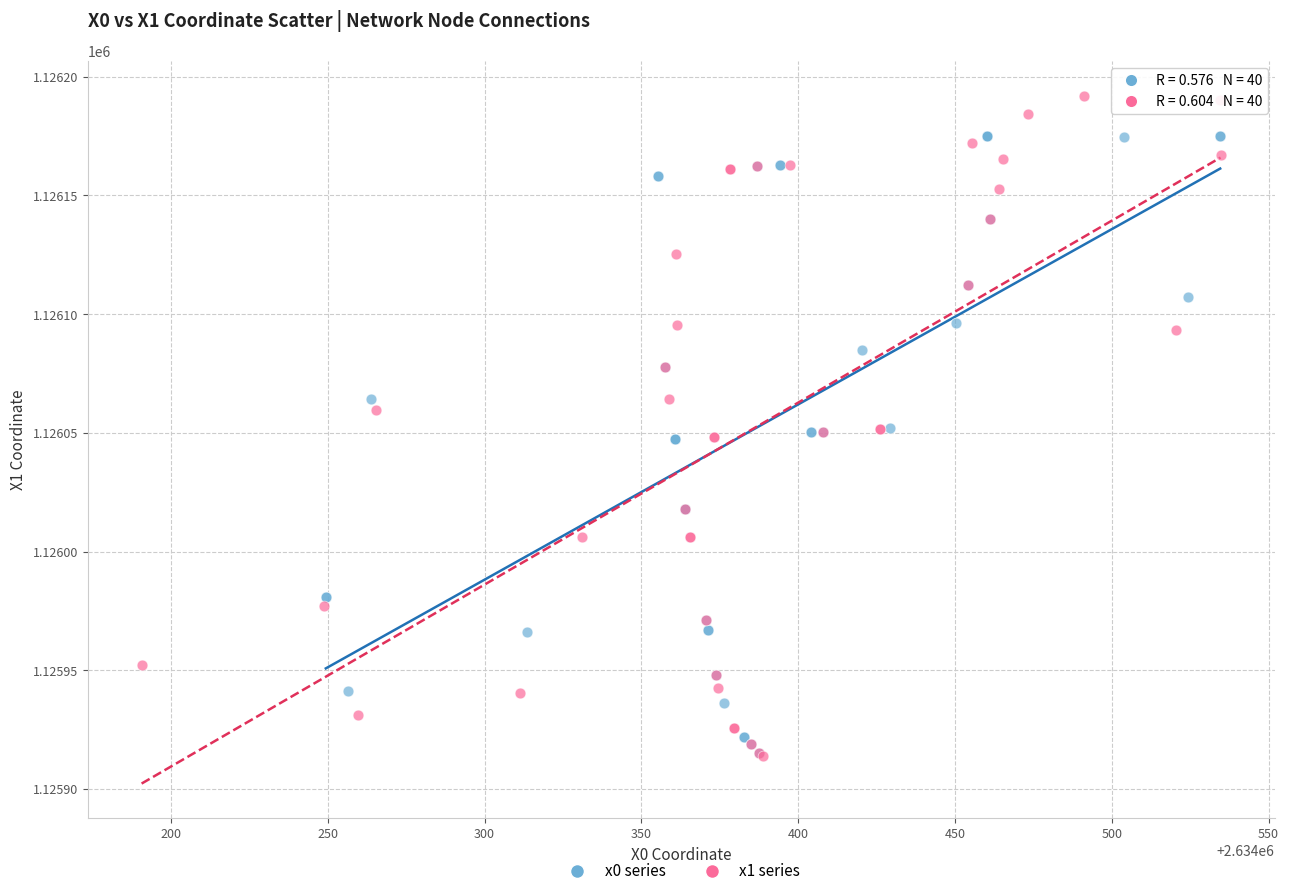

Which series has the widest spread of Y values?

x1 series